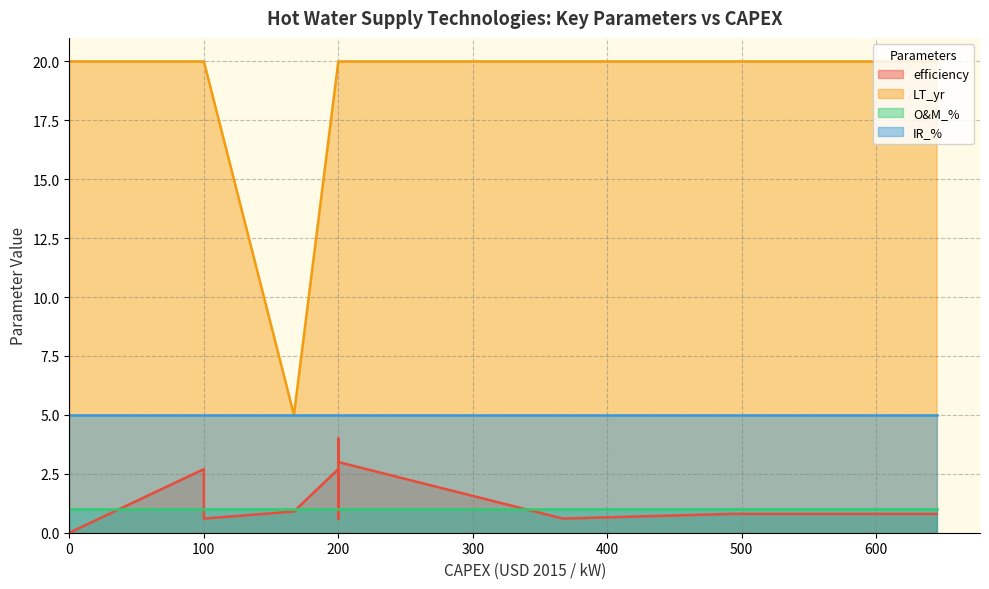

Rank the series by their maximum value, from lowest to highest.

O&M_%, efficiency, IR_%, LT_yr